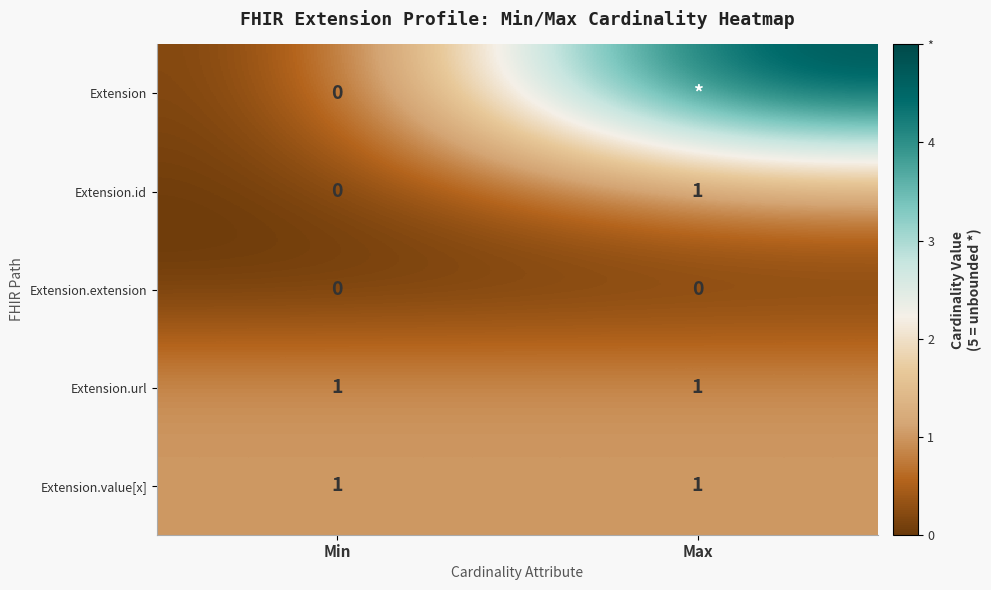

Is the value of Extension at Min greater than the value of Extension.id at Max?

No